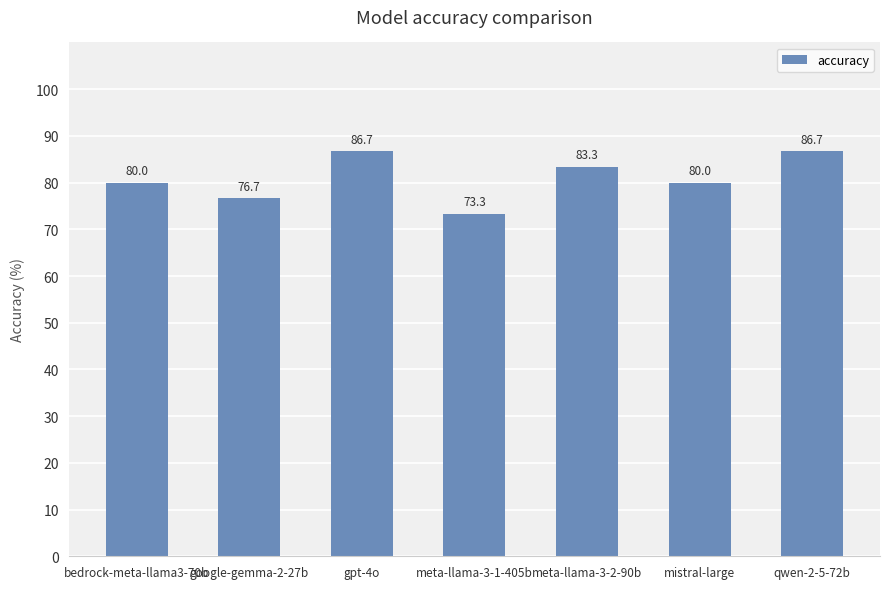

The chart shows a value of 80.0 at mistral-large. True or false?

True